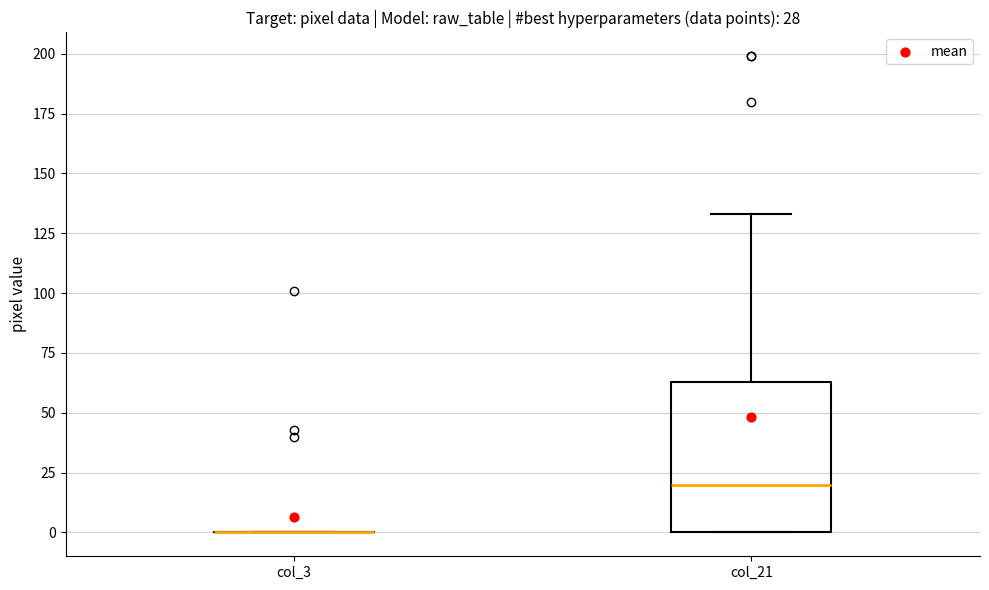

Which box is the tallest, from its lower edge to its upper edge?

col_21